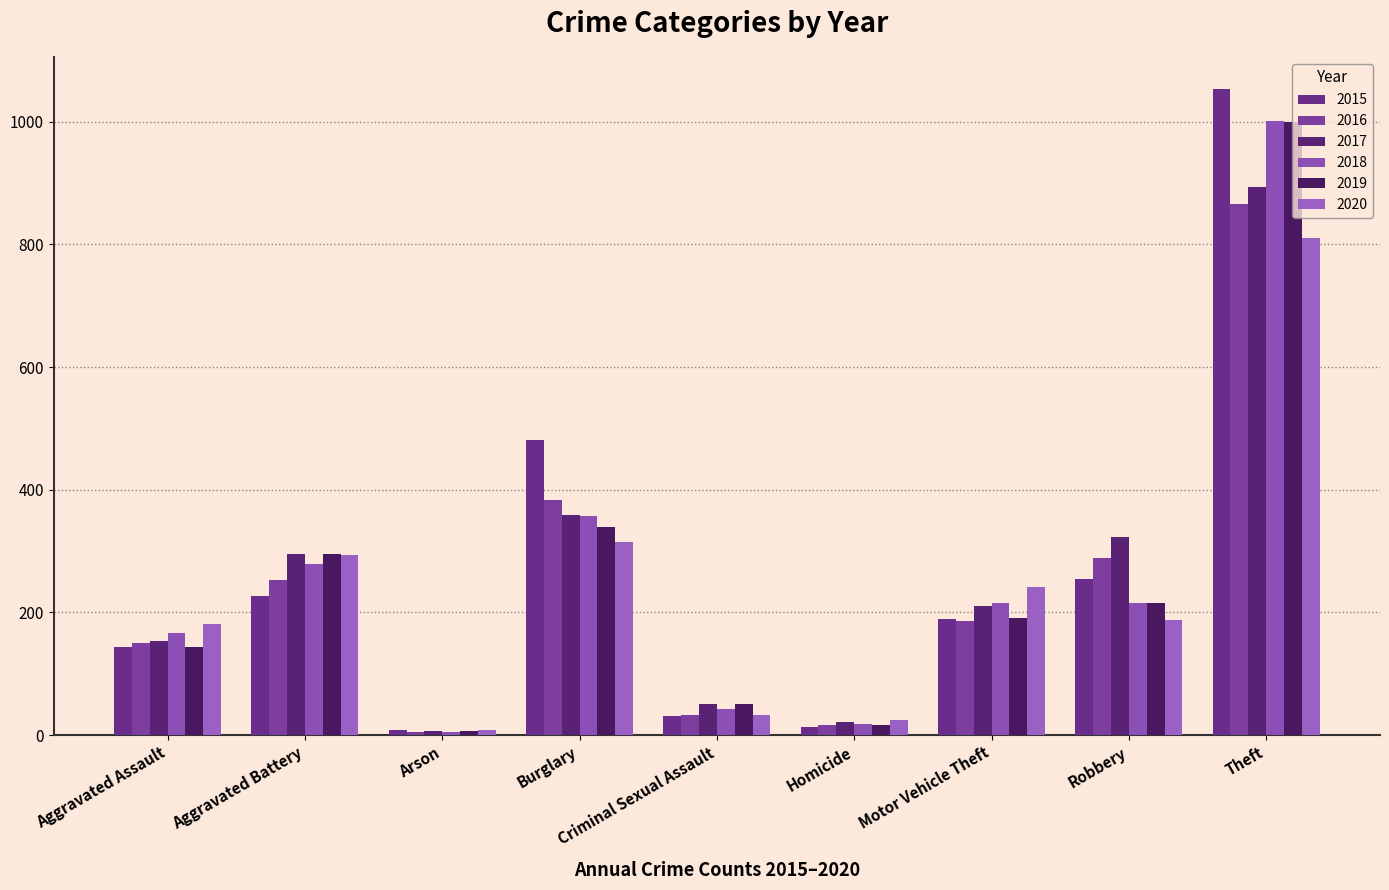

Reading left to right, transcribe all the data shown in this chart.

2015: 143	227	8	481	31	13	189	254	1053
2016: 150	252	5	384	32	16	186	288	866
2017: 154	296	6	359	50	21	211	323	893
2018: 166	279	5	357	43	18	215	216	1001
2019: 144	296	7	340	50	17	191	216	999
2020: 181	293	8	314	32	24	242	188	811